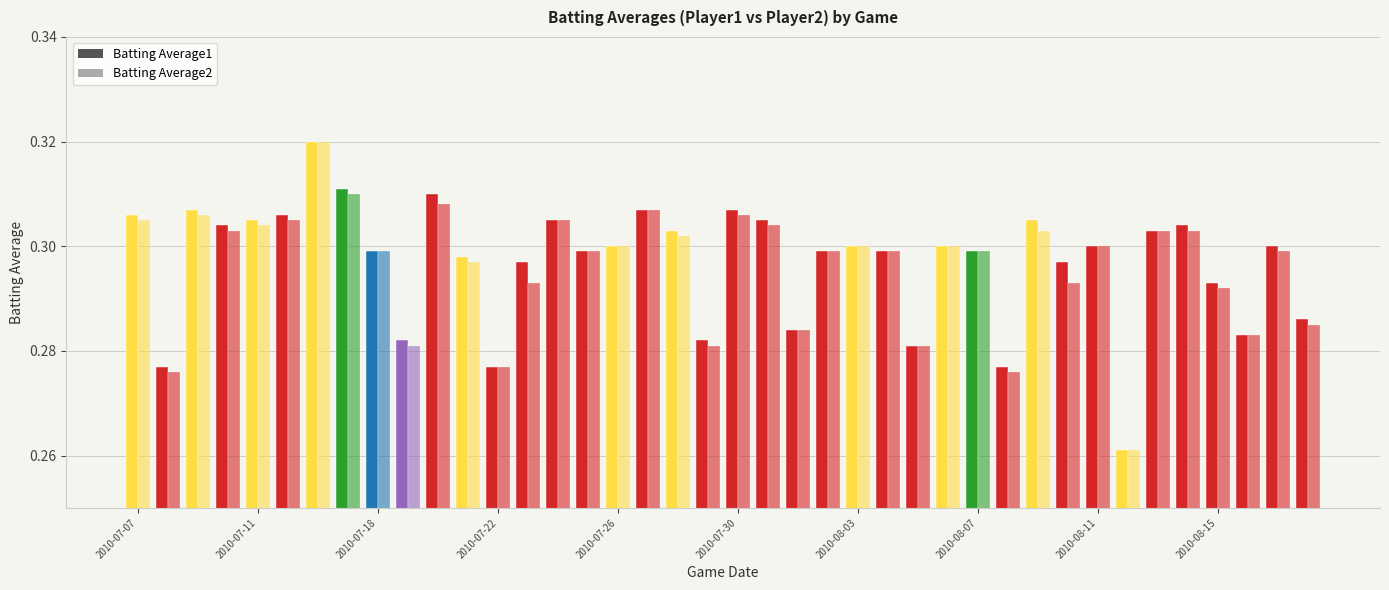

At which category is the sum across all series the highest?

2010-07-16